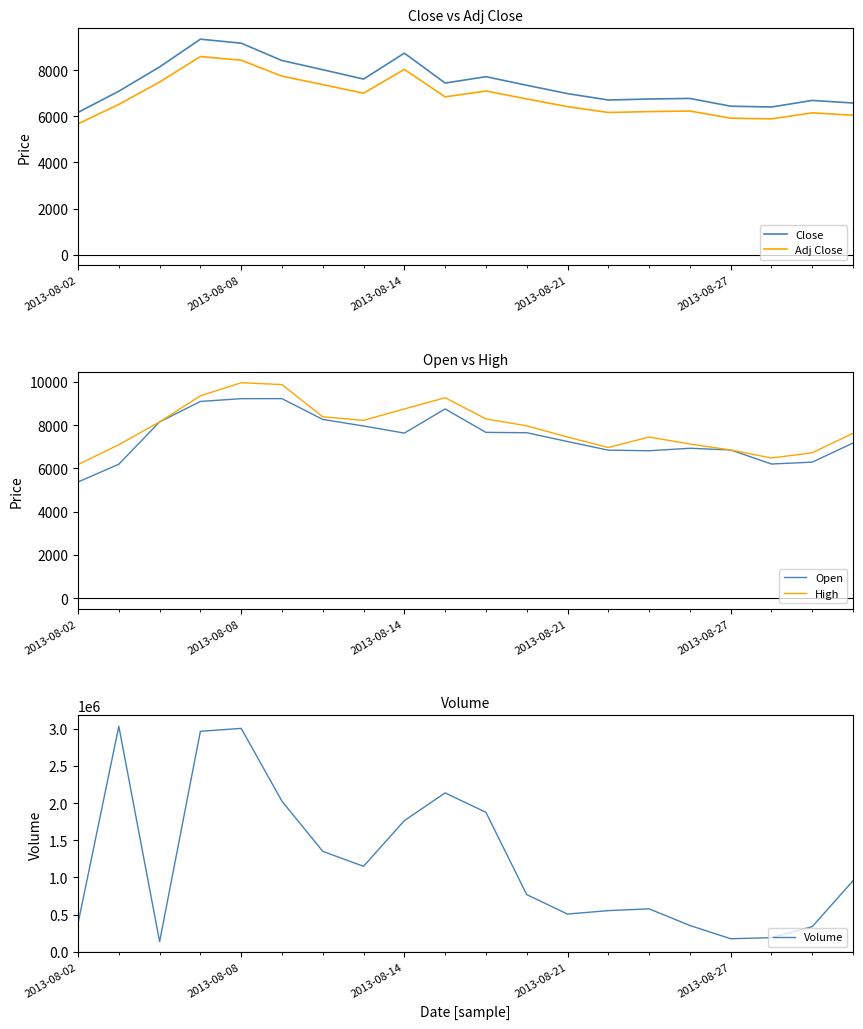

What is the smallest value displayed?

5369